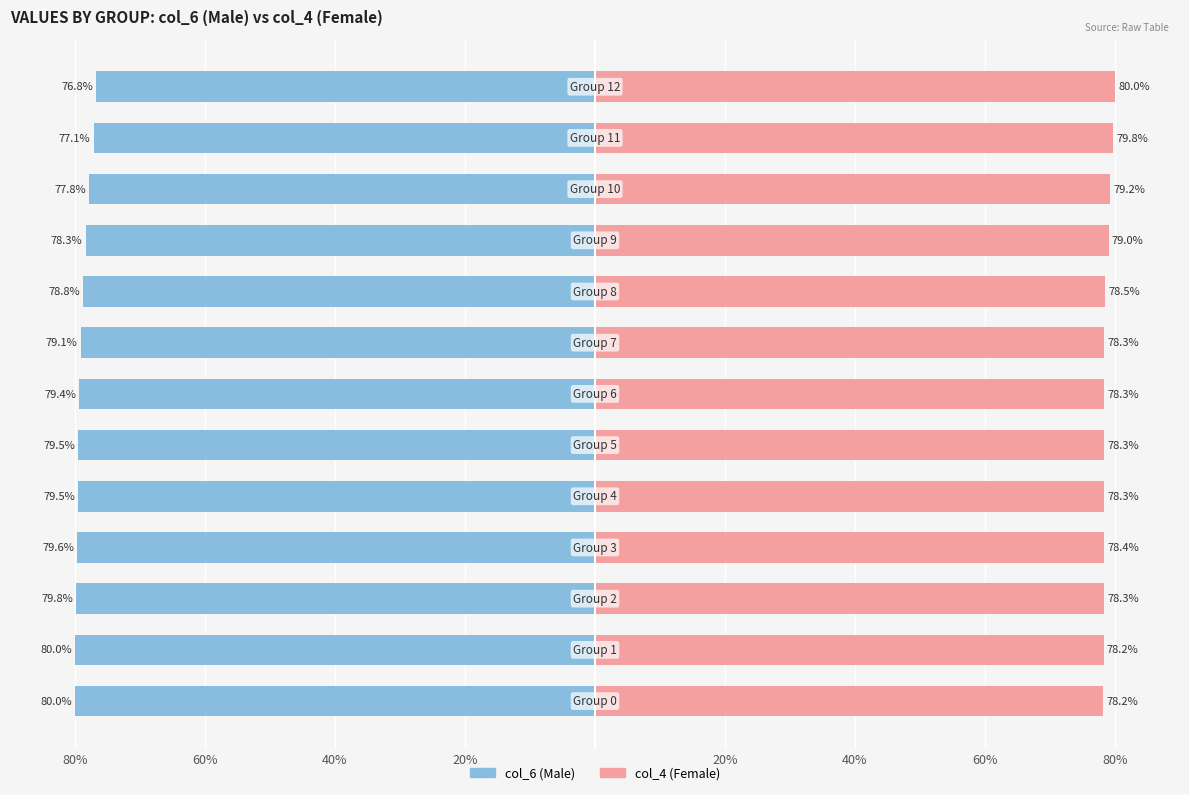

How many data points in col_6 are less than -79?

8